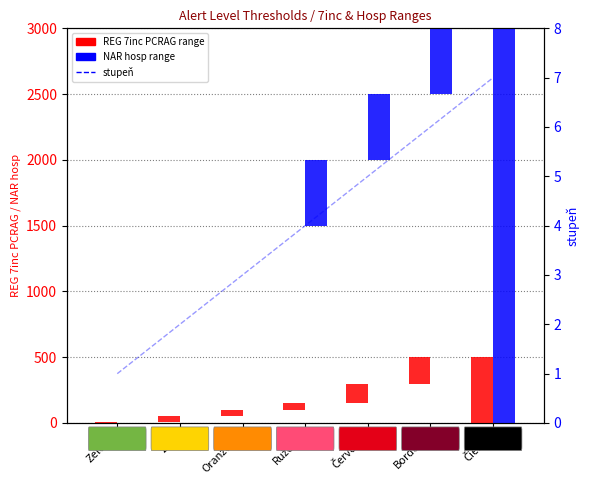

Which has a higher value, Bordová or Oranžová?

Bordová